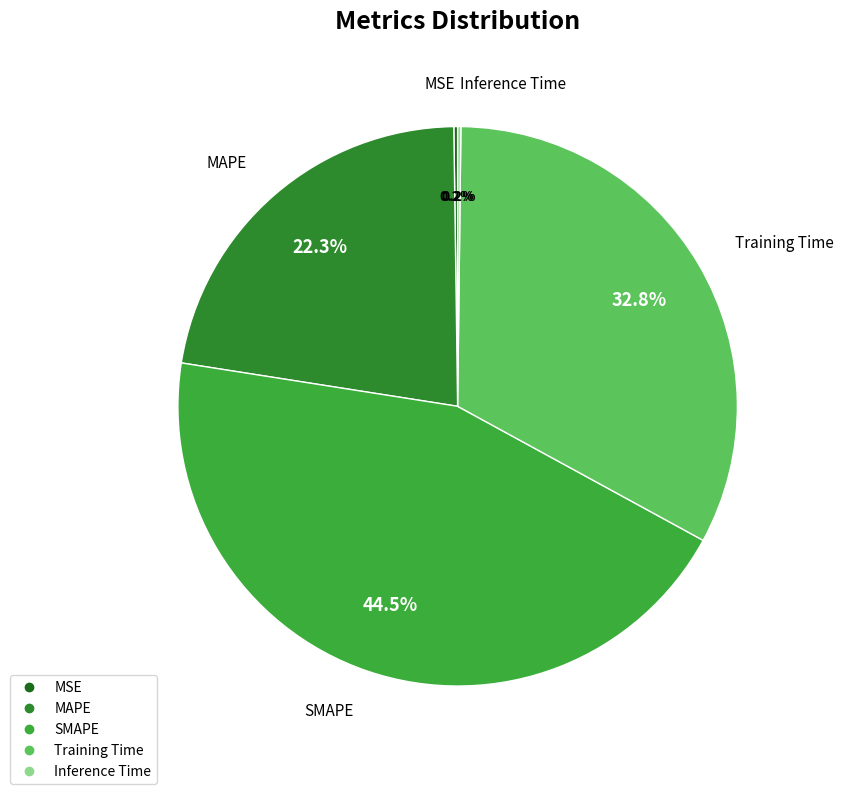

Which slice is the largest?

SMAPE